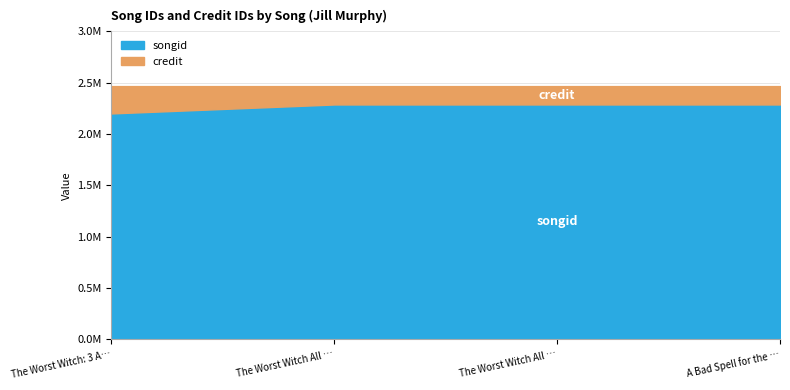

Reading right to left, list all the values displayed in this chart.

songid: 2287161	2287202	2287179	2199959
credit: 2466189	2466189	2466189	2466189